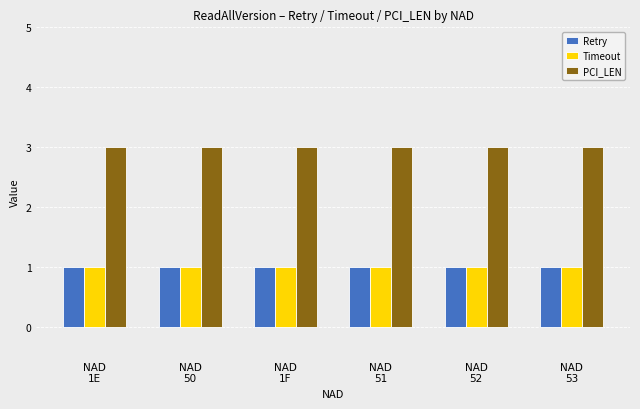

Reading right to left, extract all data points from this chart.

Retry: NAD
53=1	NAD
52=1	NAD
51=1	NAD
1F=1	NAD
50=1	NAD
1E=1
Timeout: NAD
53=1	NAD
52=1	NAD
51=1	NAD
1F=1	NAD
50=1	NAD
1E=1
PCI_LEN: NAD
53=3	NAD
52=3	NAD
51=3	NAD
1F=3	NAD
50=3	NAD
1E=3